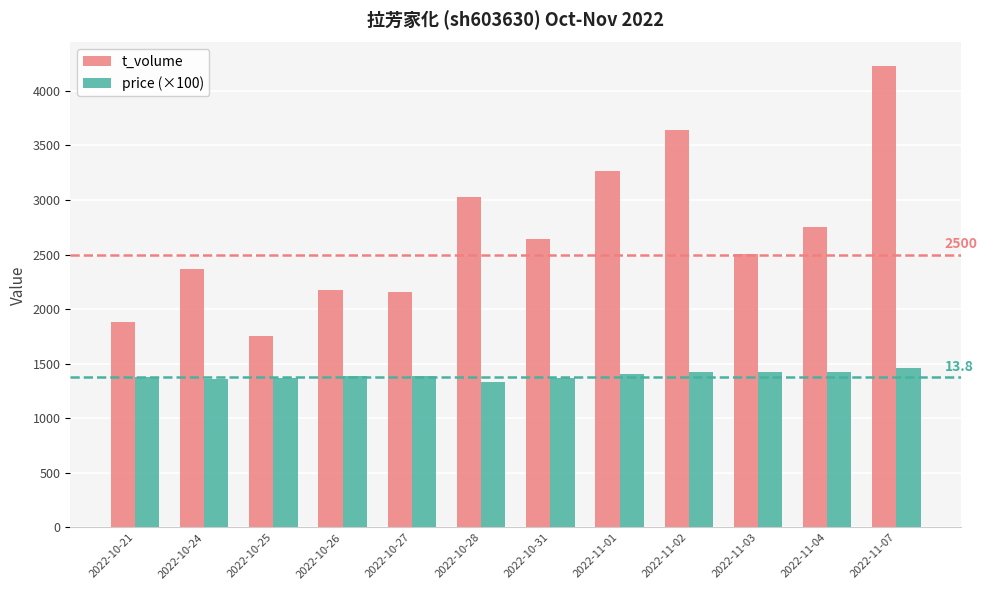

What position from the left is 2022-10-25?

3